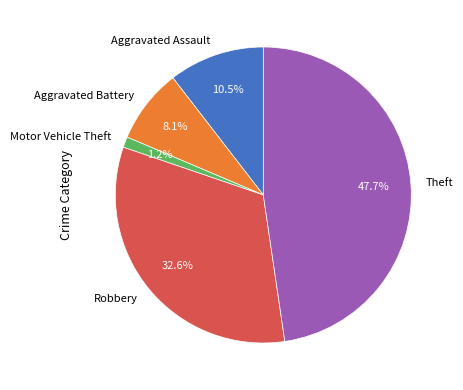

Is Robbery the majority of the pie?

No